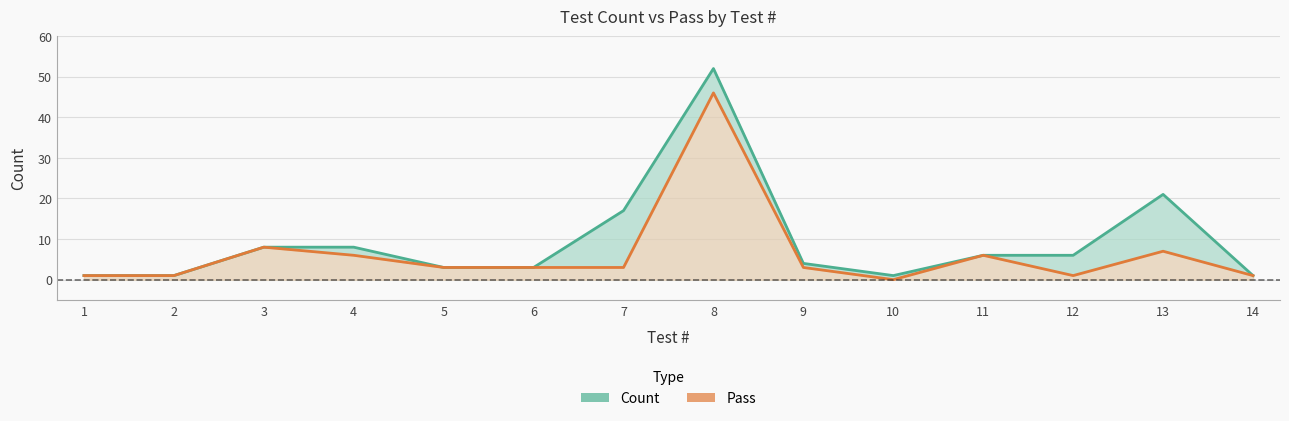

Is it true that Pass equals -16 at 10?

False